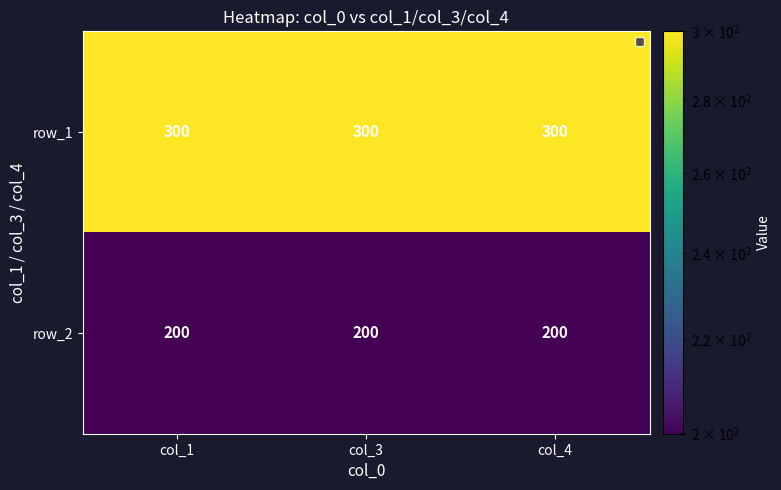

What is the total value across all series at col_3?

500